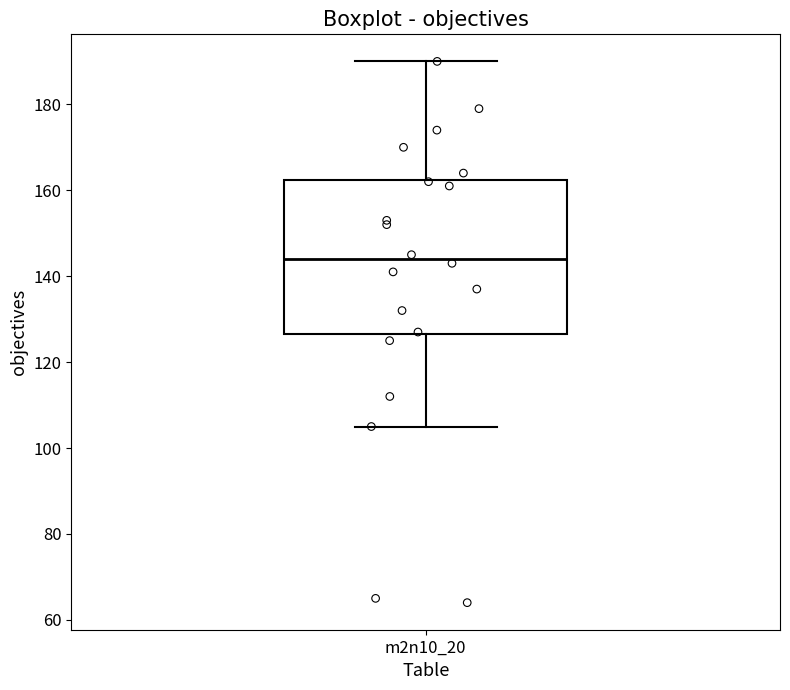

Transcribe this box plot: give where the median line is, the range the box spans, and where the two whiskers end, as read against the y-axis. The values are not printed on the chart, so give them approximately, as read against the axis.

median 144, box 126 to 162, whiskers 106 to 190